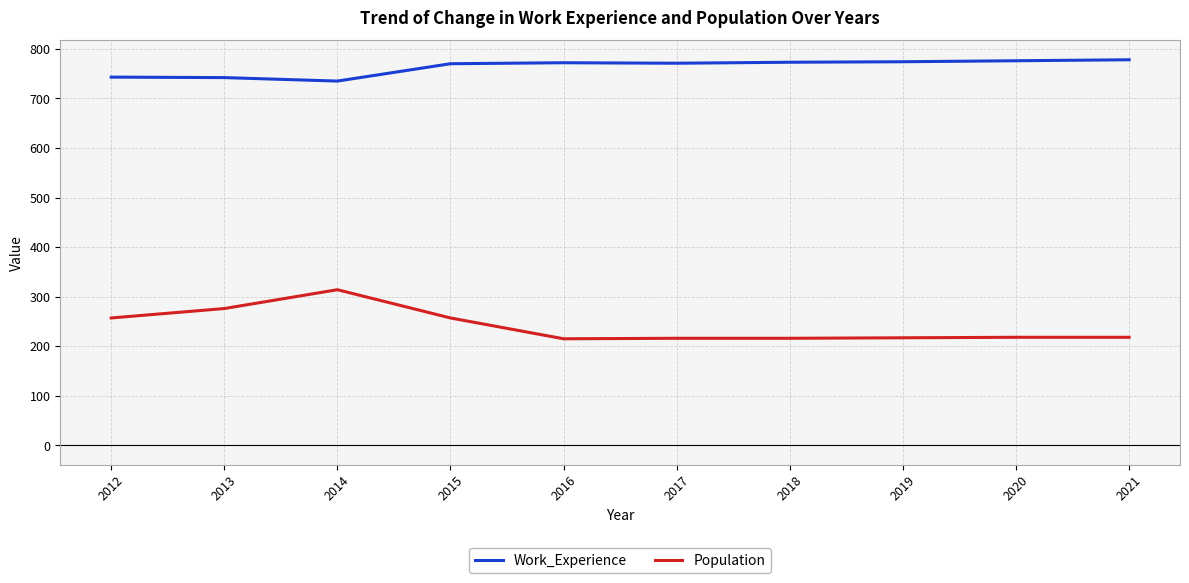

Is it true that Work_Experience equals 772 at 2016?

True